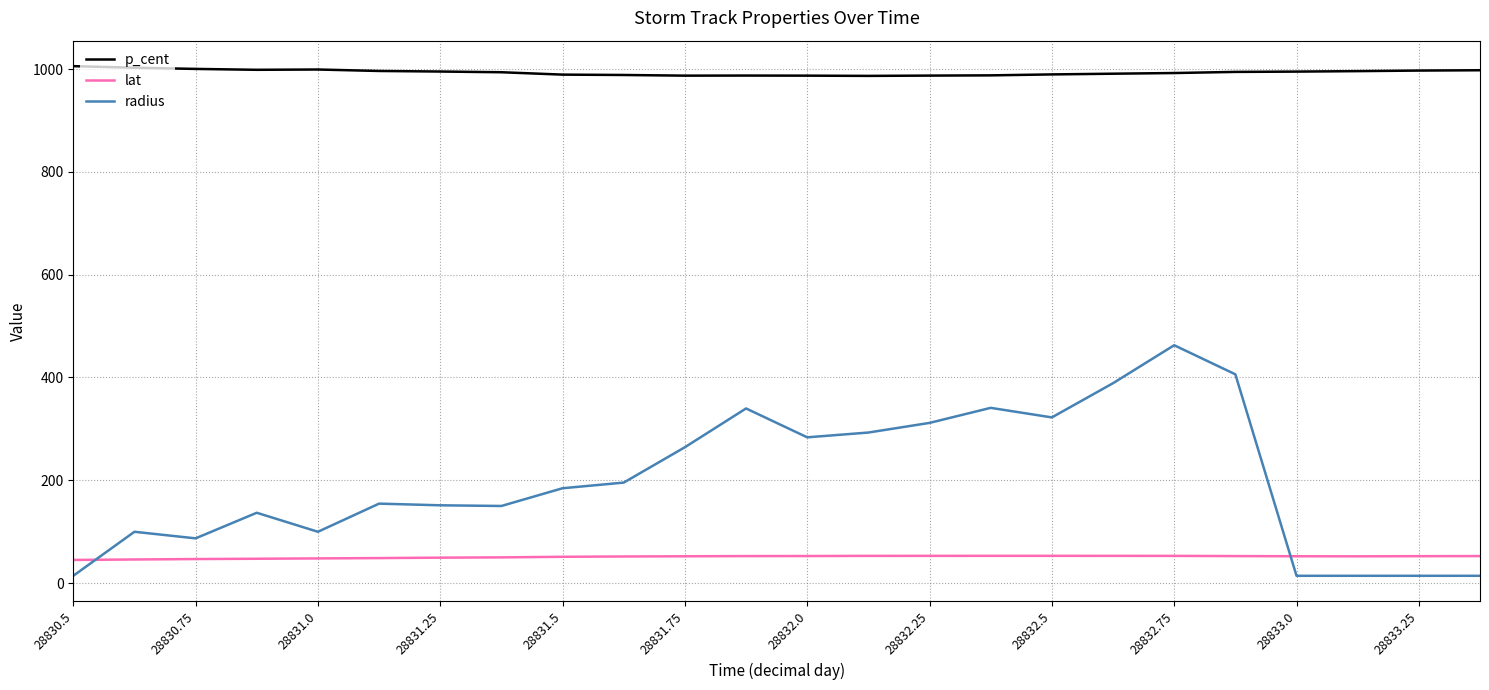

What is the maximum value for radius?

462.7